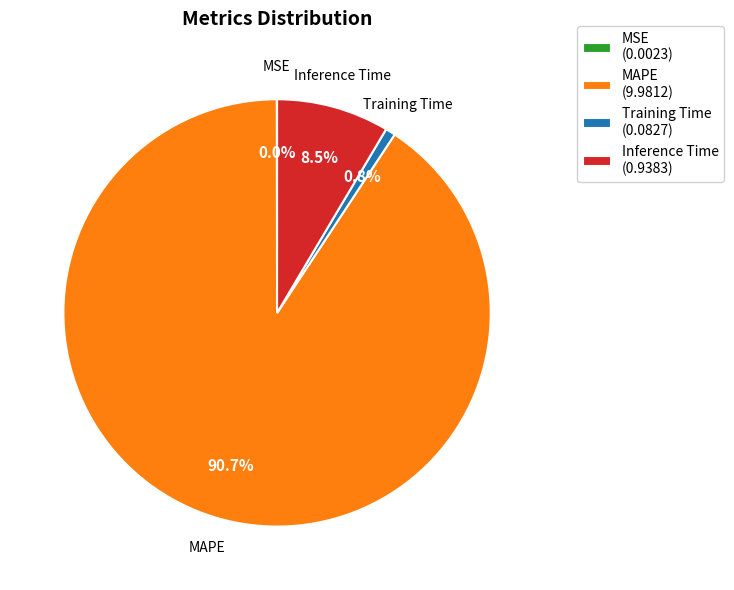

Does any single category account for the majority?

Yes